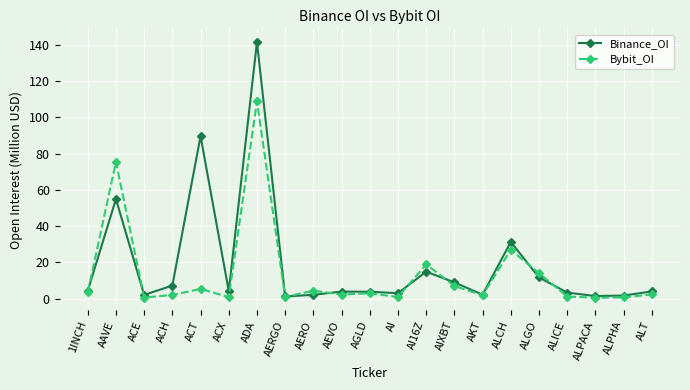

The Binance_OI series shows 3.4 at ALICE. True or false?

True